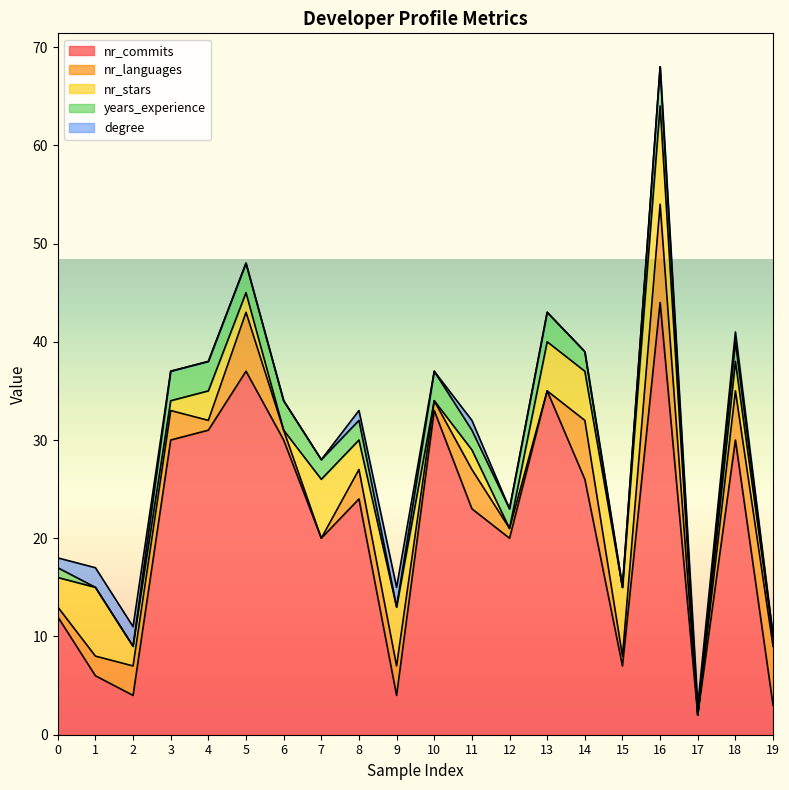

What is the difference between the years_experience values at 0 and 17?

1